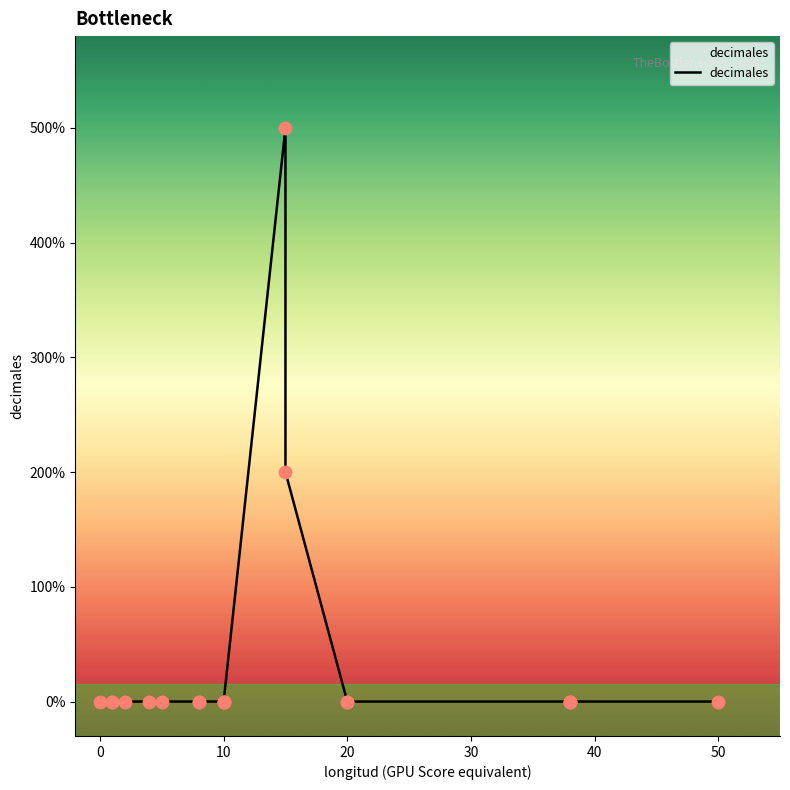

Between 50 and −10, which is larger?

50